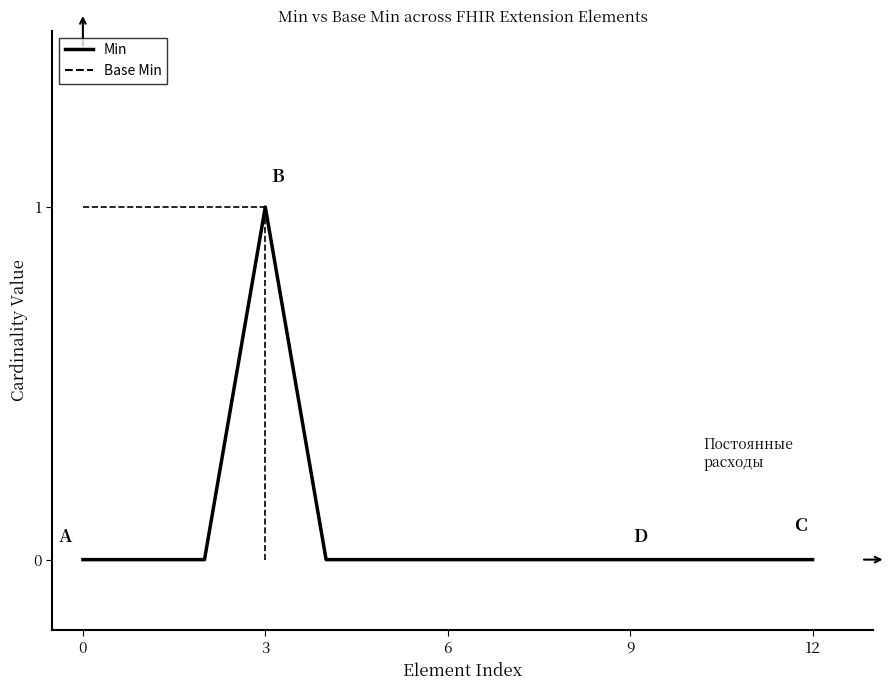

How many lines are shown in the chart?

2